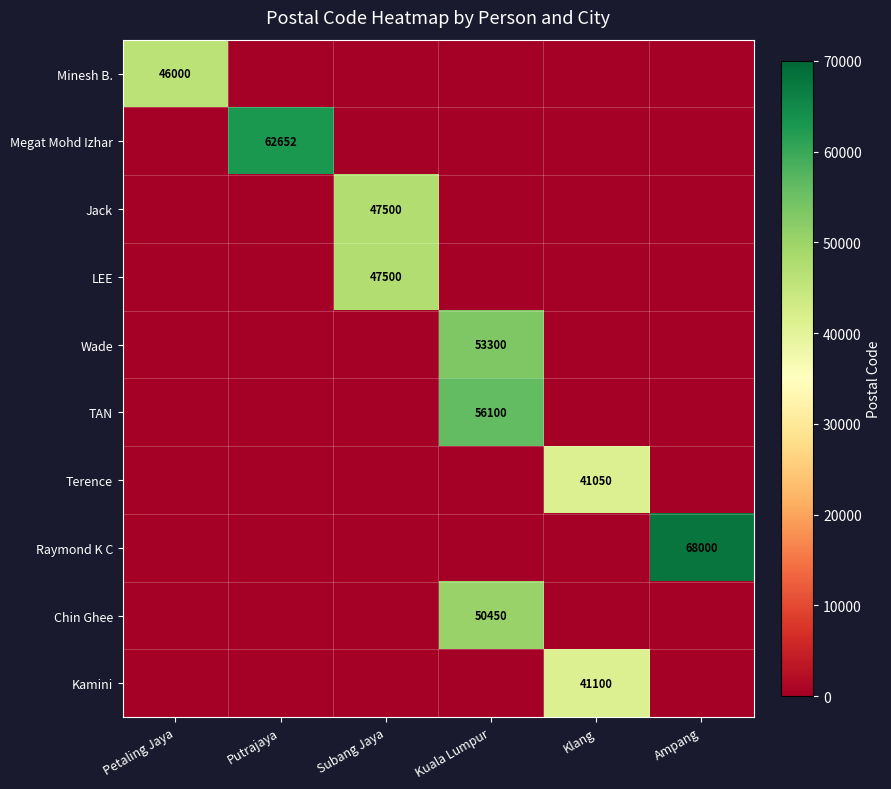

How many data points does each series have?

6